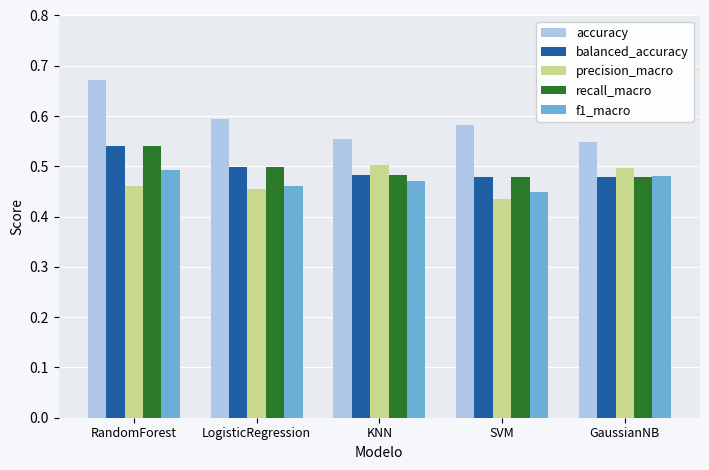

How many f1_macro values are between 0 and 1?

5